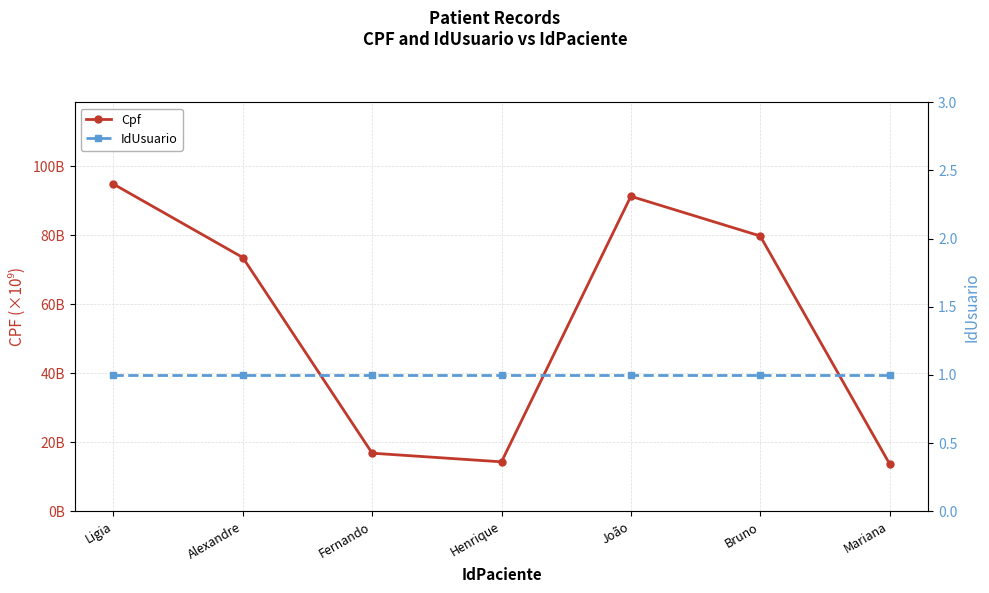

Between Fernando and Ligia, which is larger?

Ligia